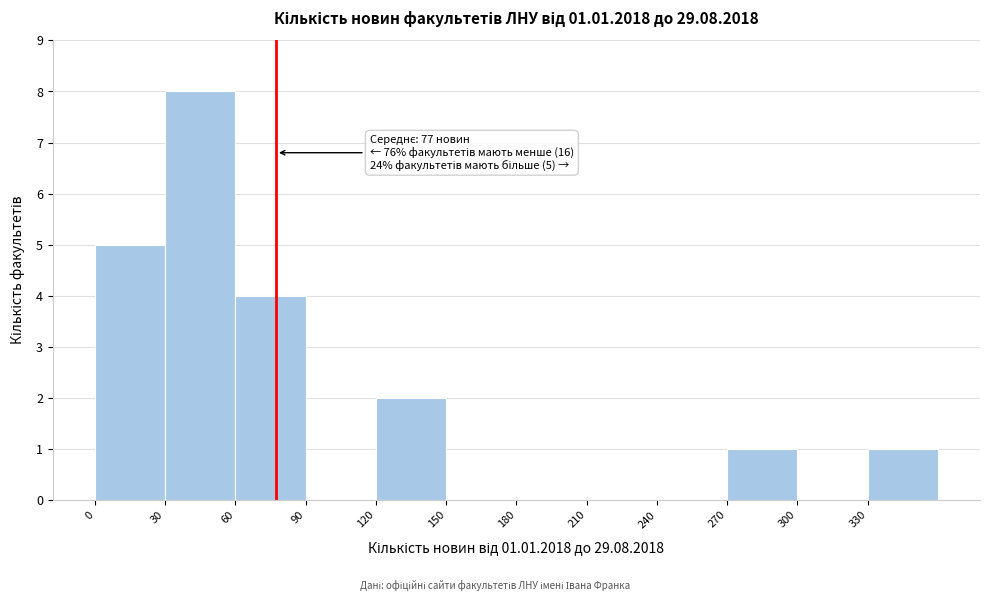

Over which range of the x-axis is the bar tallest?

30 to 60